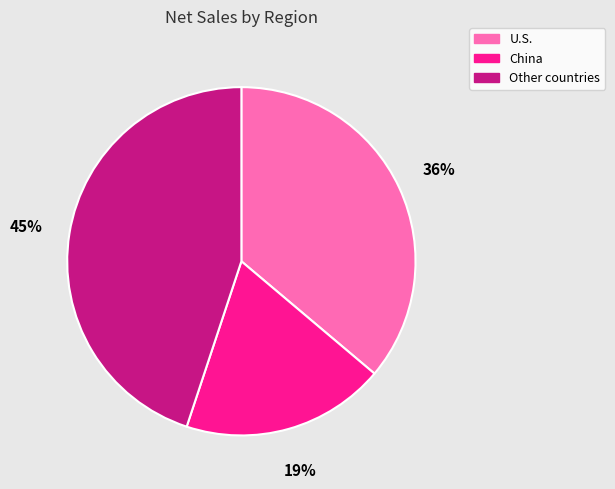

Is there a majority slice in this chart?

No